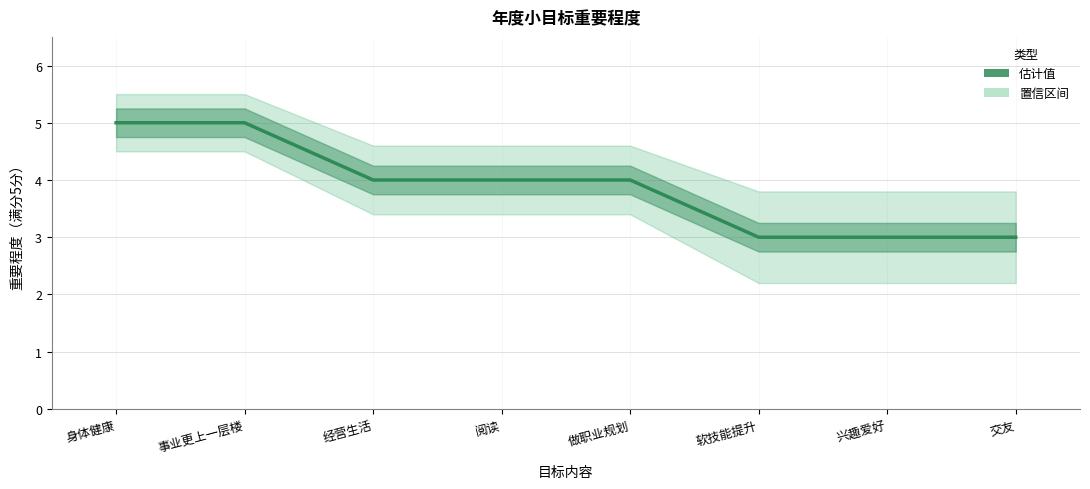

What is the average value?

4